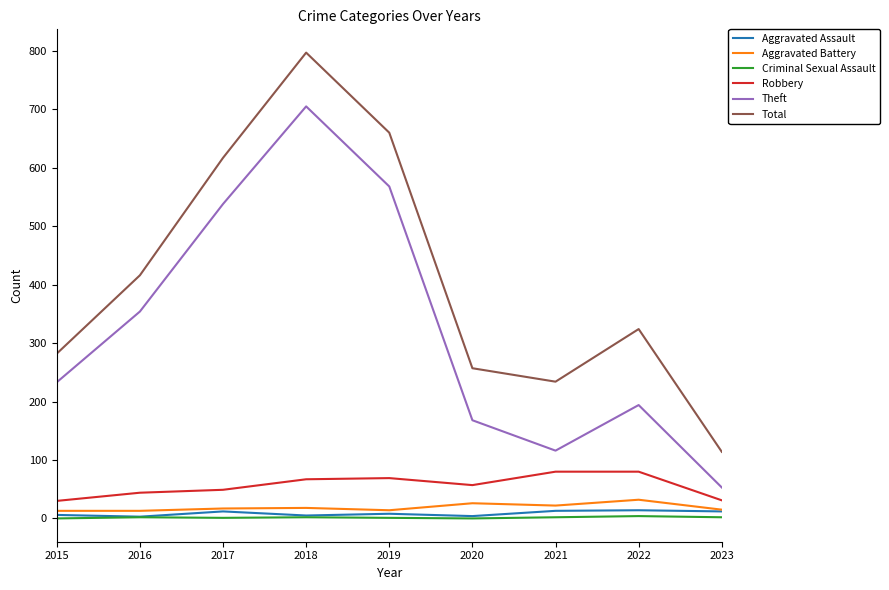

The value of Theft at 2021 is 164. True or false?

False